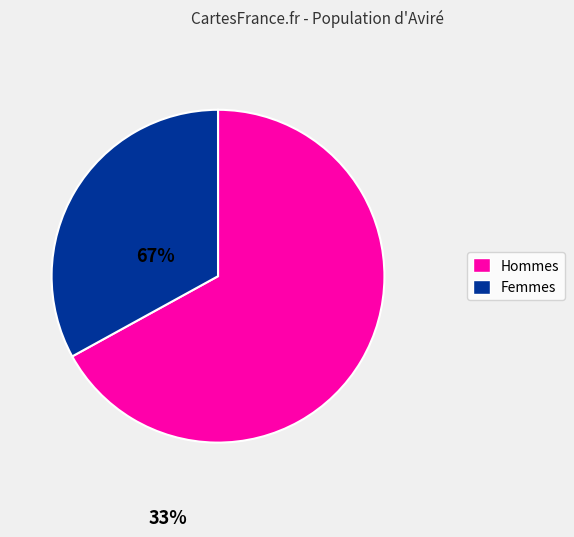

Which slice is the largest?

Hommes